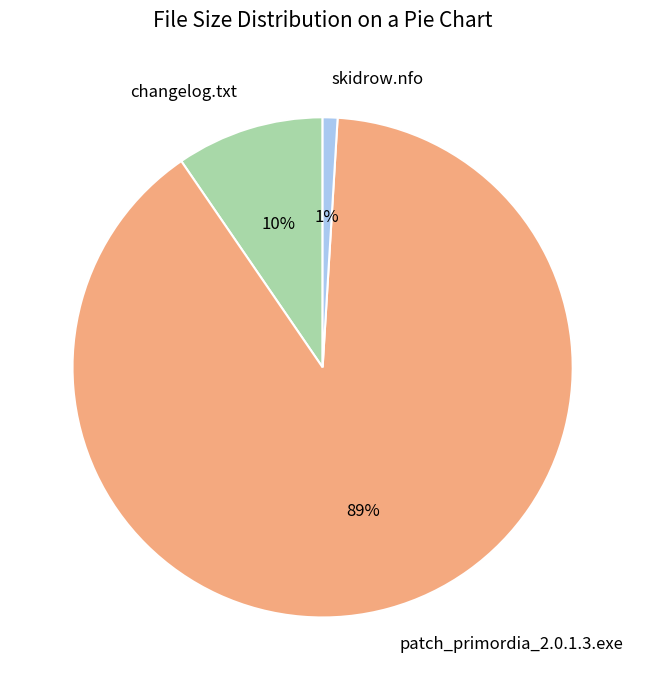

To the nearest percent, what percentage of the pie is skidrow.nfo?

1%